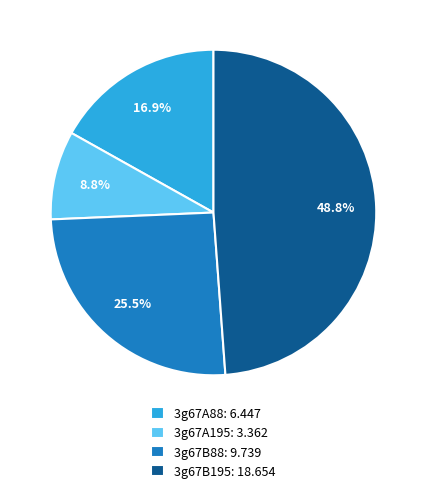

To the nearest percent, what is the average slice percentage?

25%